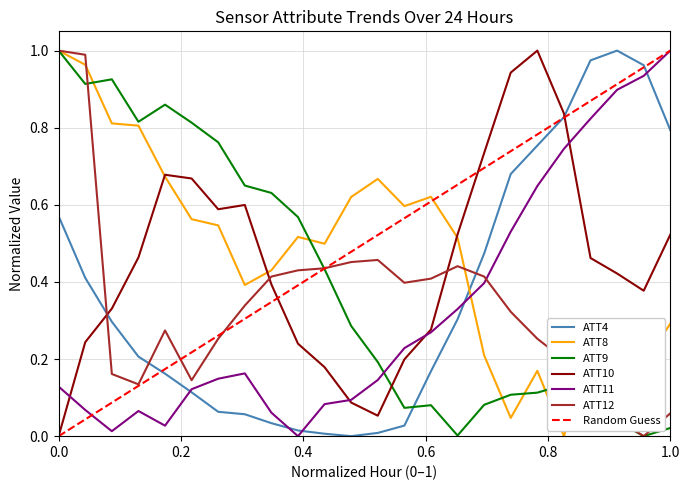

True or false: ATT10 and ATT11 cross at least once.

True